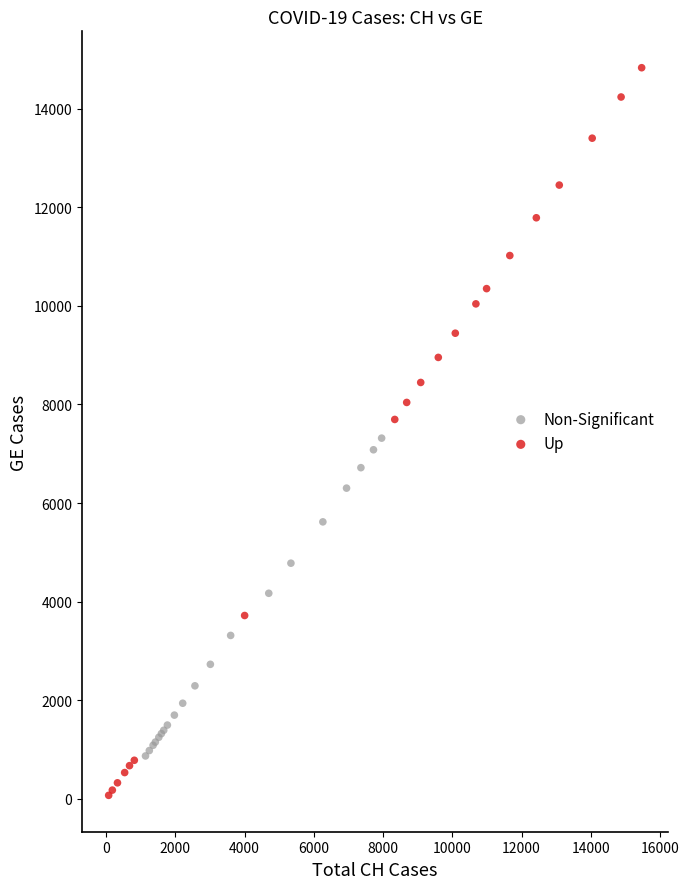

Which series contains the lowest Y value?

Up